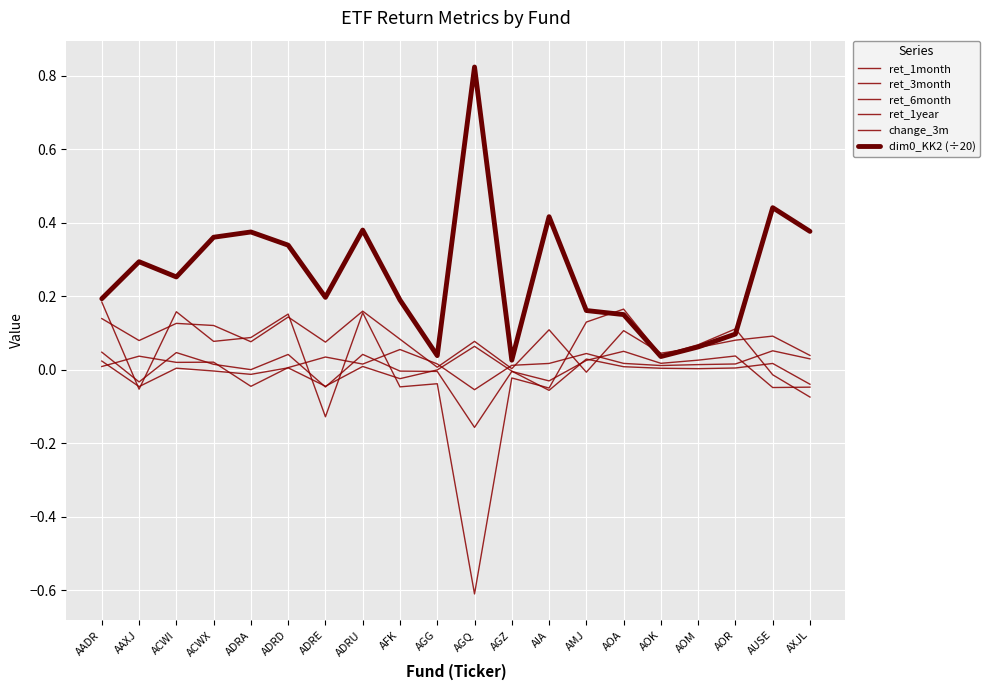

Does the chart have visible grid lines?

Yes